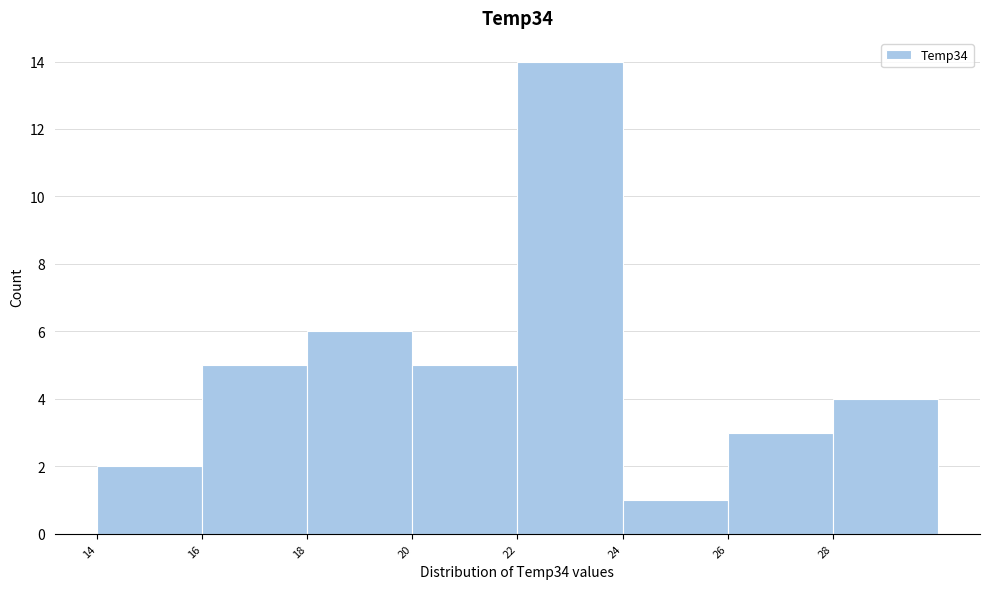

Reading left to right, transcribe this chart: for each bar, give the range it covers on the x-axis and its height. The values are not printed on the chart, so give them approximately, as read against the axis.

14 to 16: 2
16 to 18: 5
18 to 20: 6
20 to 22: 5
22 to 24: 14
24 to 26: 1
26 to 28: 3
28 to 30: 4